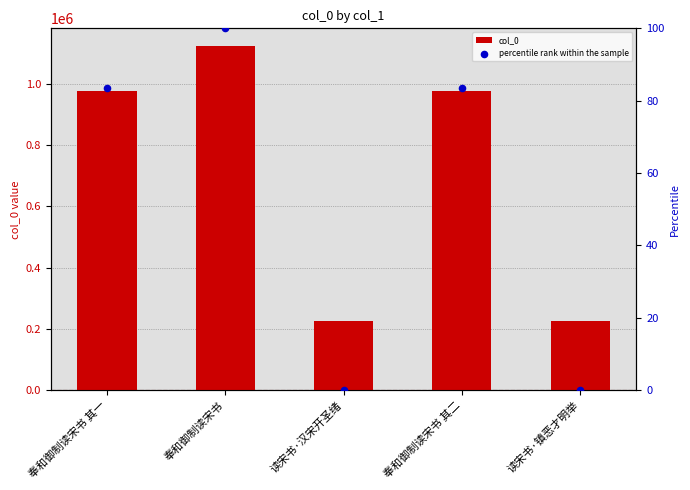

At which category is the sum across all series the highest?

奉和御制读宋书